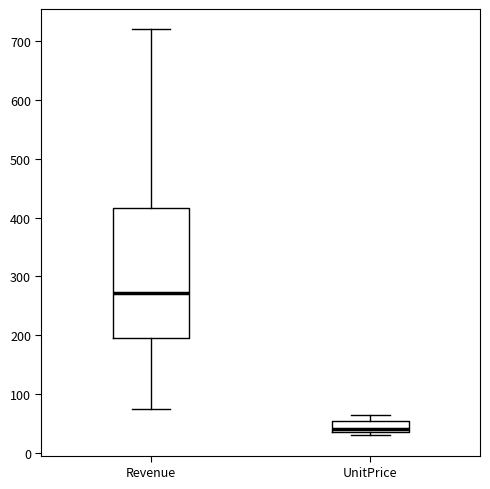

Reading left to right, transcribe this box plot: for each box, give where its median line is, the range the box spans, and where its two whiskers end, as read against the y-axis. The values are not printed on the chart, so give them approximately, as read against the axis.

Revenue: median 270, box 200 to 420, whiskers 70 to 720
UnitPrice: median 40 (just above the box's lower edge), box 40 to 50, whiskers 30 to 70